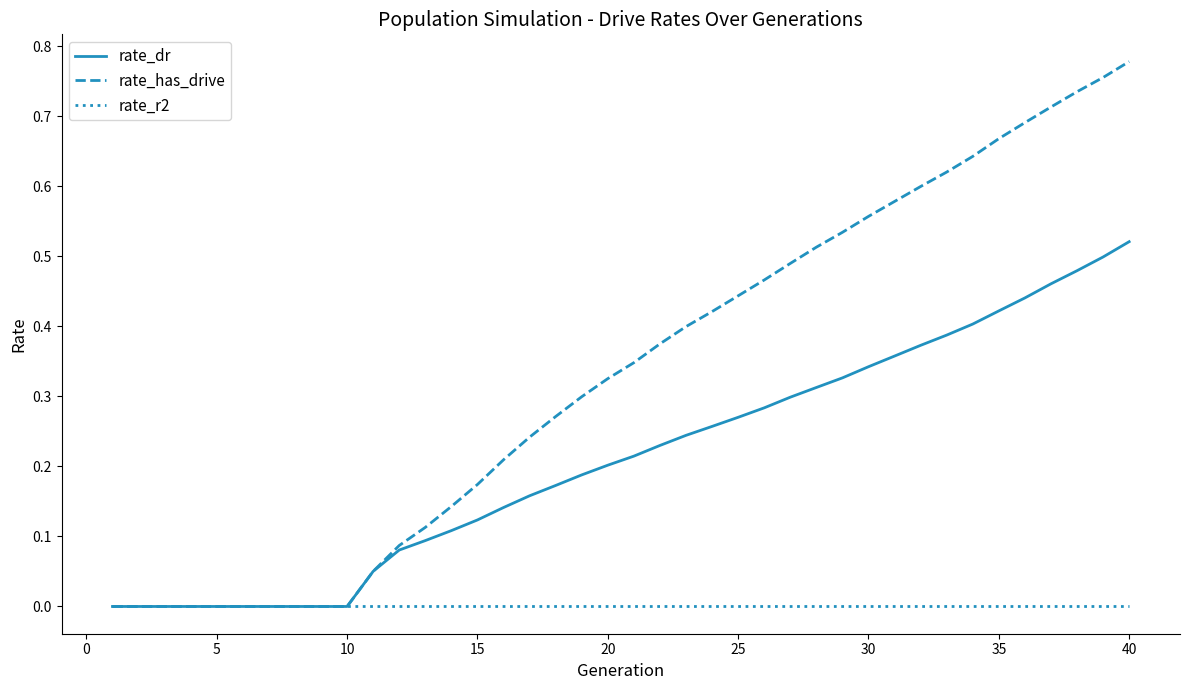

Which series has the largest range (max minus min)?

rate_has_drive